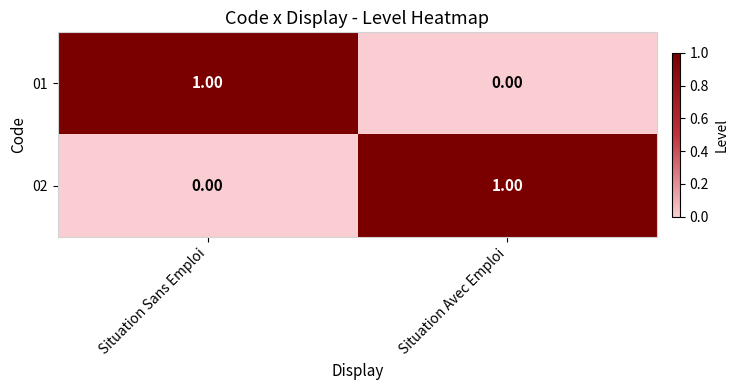

Where is 01 nearest to the value 0?

Situation Avec Emploi